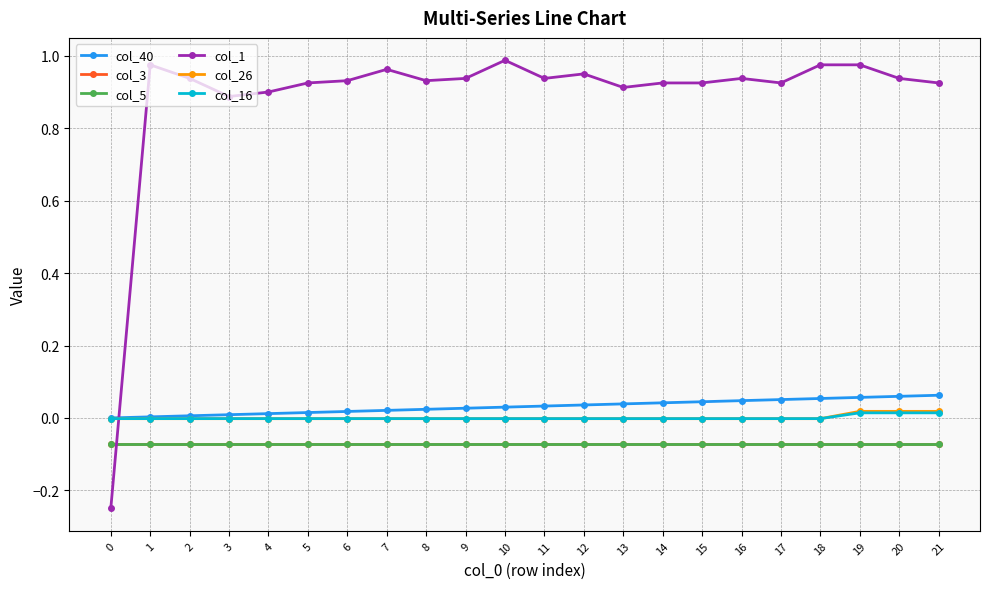

Which series has the largest total across all categories?

col_1